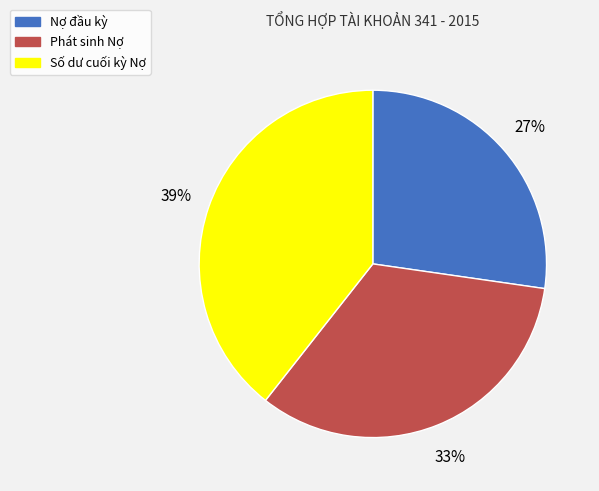

How many segments does this pie chart have?

3